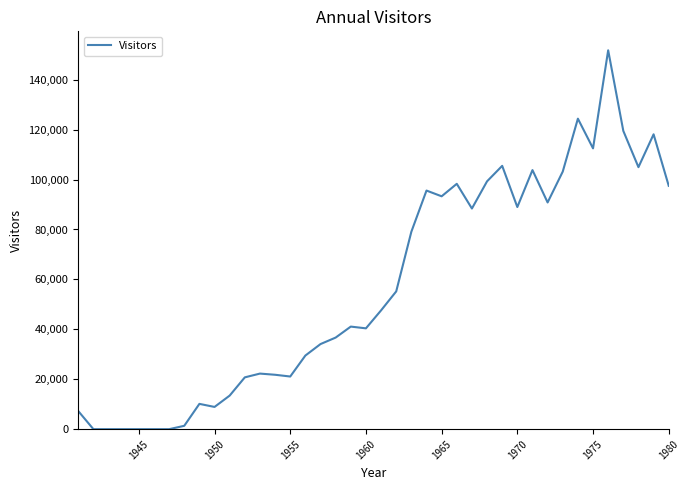

What is the difference between the maximum and minimum values?

151800